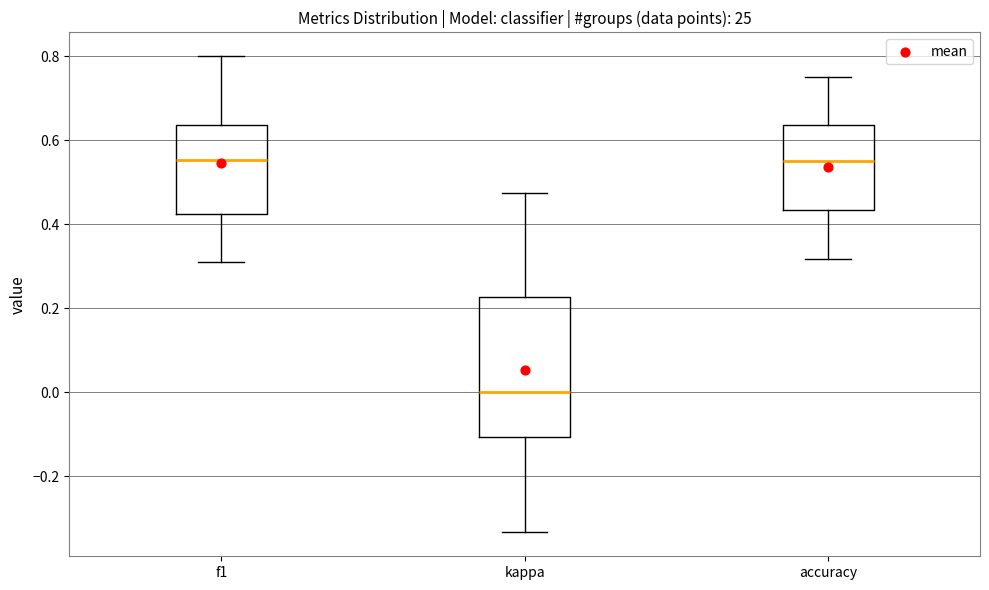

Where does the lower whisker of the box for accuracy end on the y-axis? The values are not printed on the chart, so give them approximately, as read against the axis.

0.32